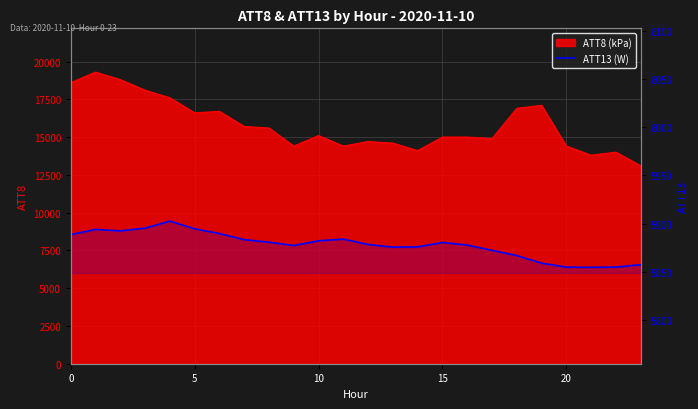

How many interior local valleys (lower than both neighbors) does the data have?

4